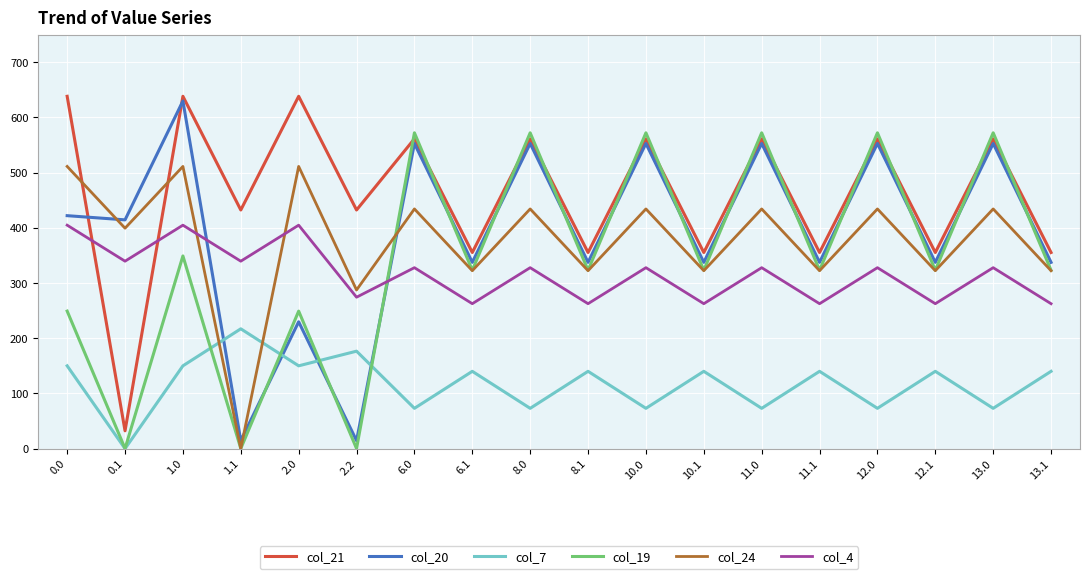

Which series has the largest total across all categories?

col_21